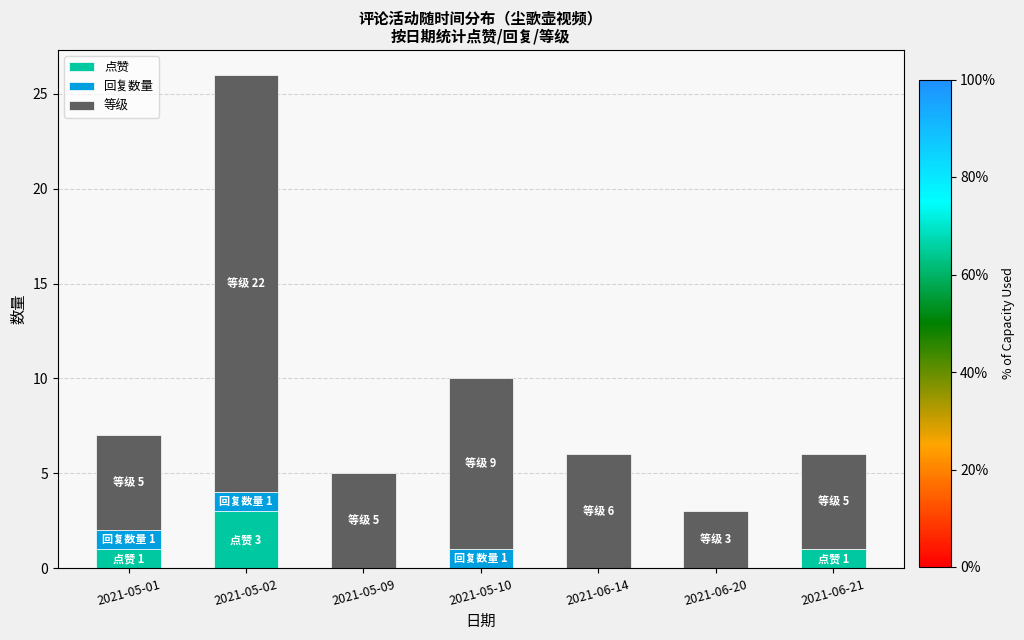

The value of 点赞 at 2021-06-20 is -1. True or false?

False